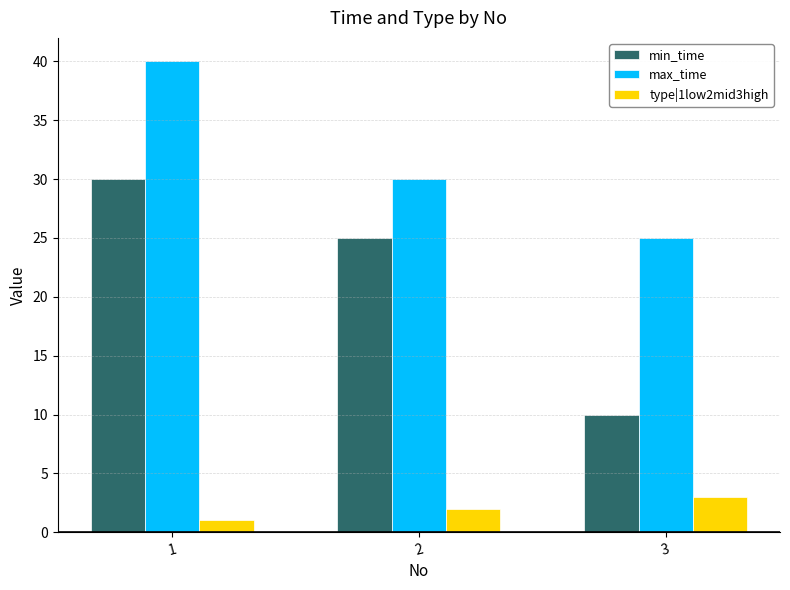

The value of min_time at 3 is 15. True or false?

False